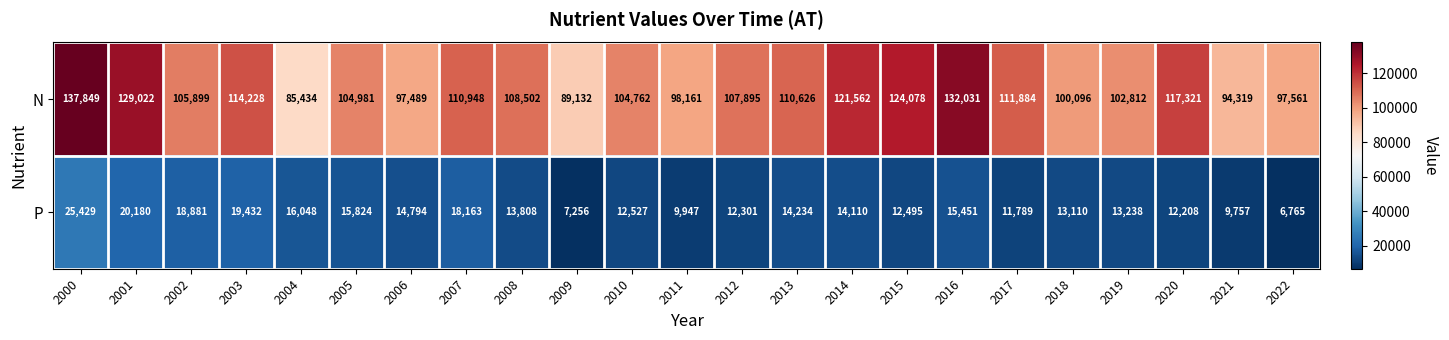

What value does the N series have at 2018?

100096